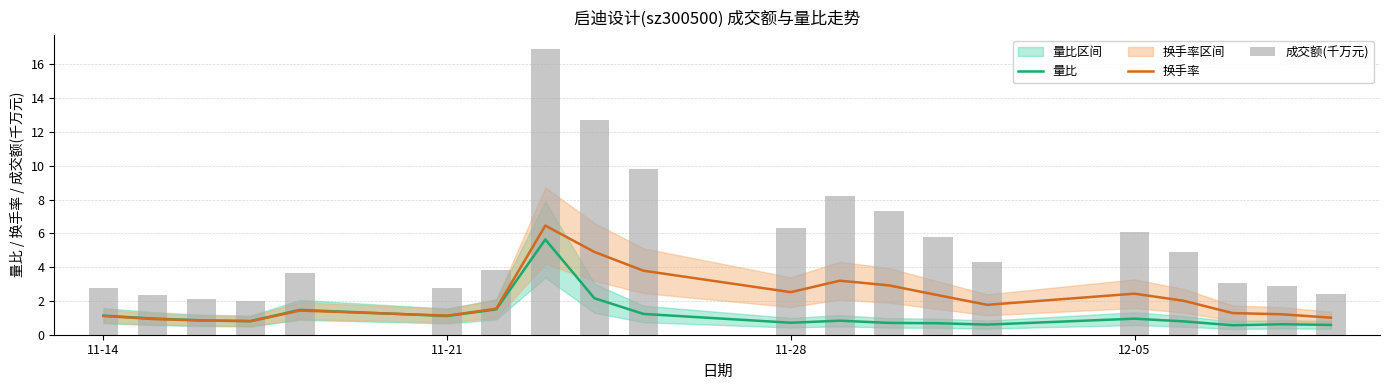

The value of 成交额(千万元) at 11-14 is 4.9. True or false?

False